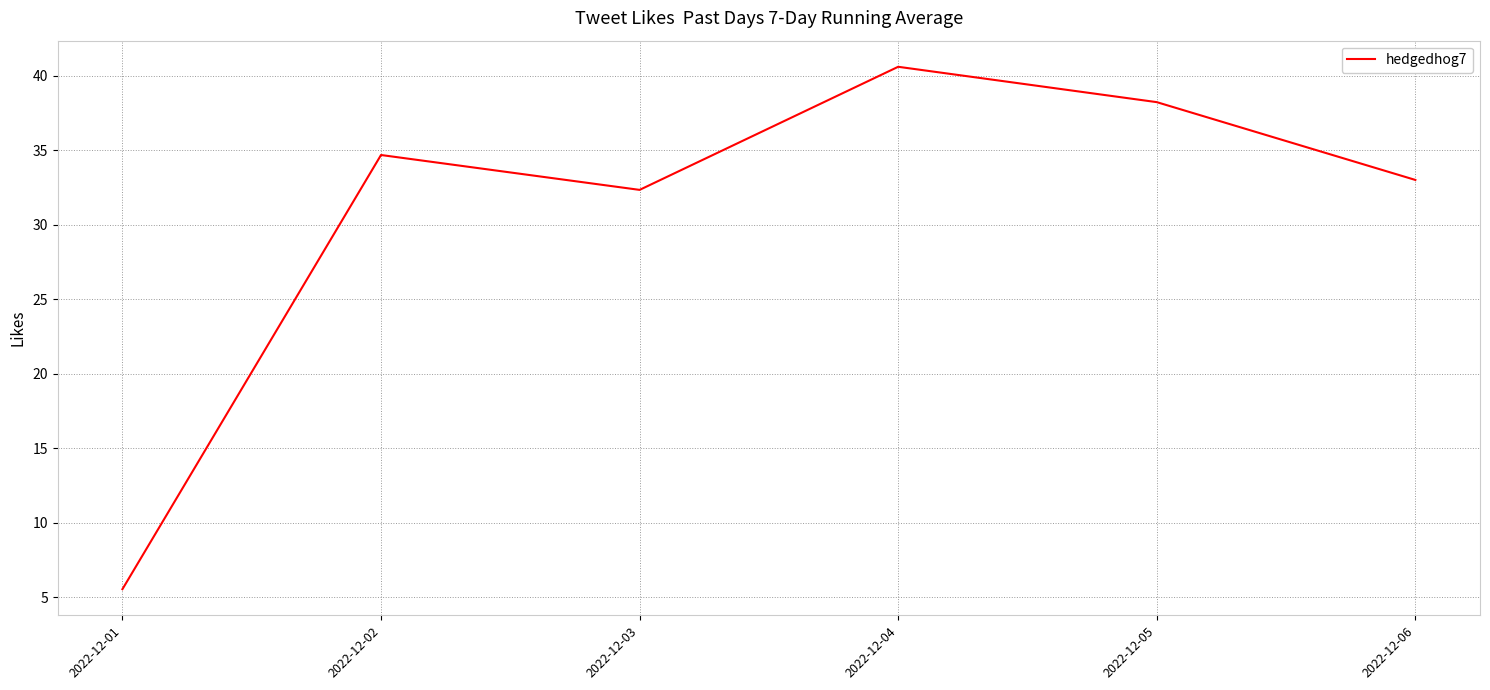

At which category does the data reach its first local valley?

2022-12-03